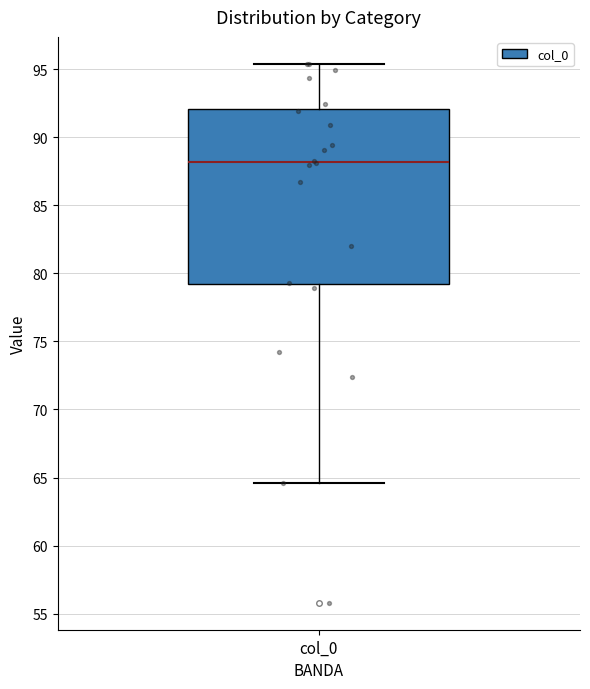

Transcribe this box plot: give where the median line is, the range the box spans, and where the two whiskers end, as read against the y-axis. The values are not printed on the chart, so give them approximately, as read against the axis.

median 88.0, box 79.0 to 92.0, whiskers 64.5 to 95.5